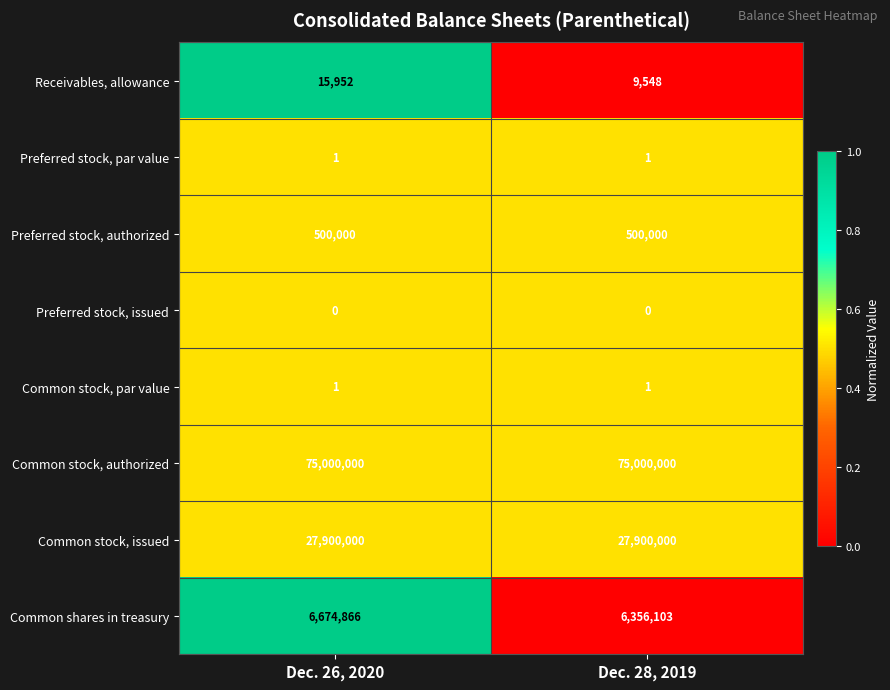

At which label does Receivables, allowance reach its minimum?

Dec. 28, 2019